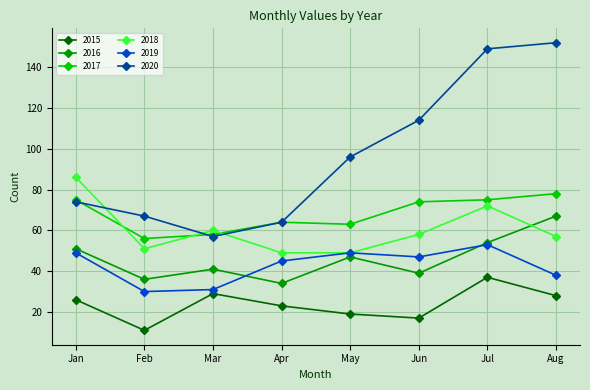

What is the sum of all 2019 values?

342